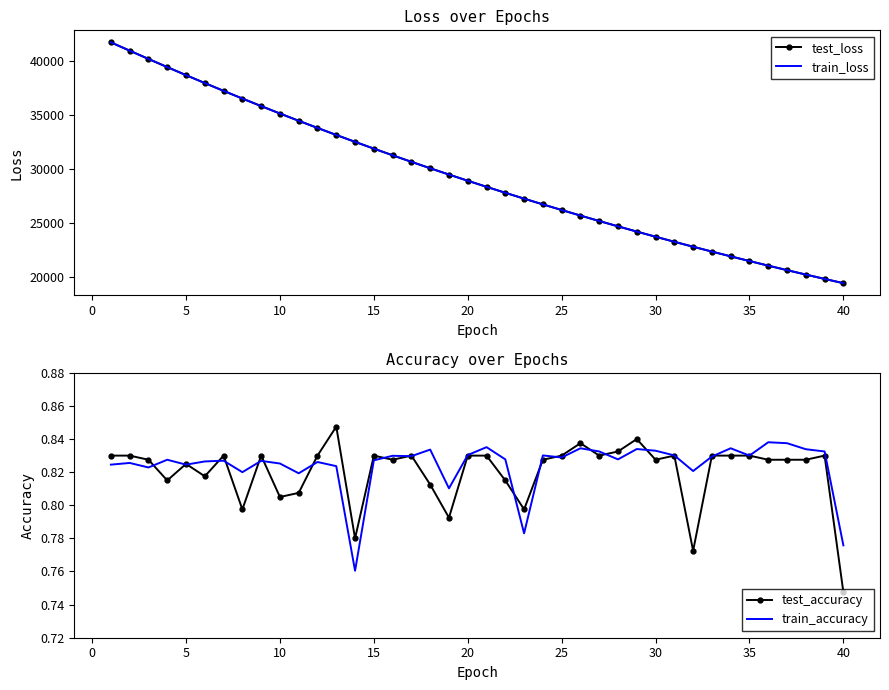

Reading right to left, extract all data points from this chart.

test_loss: 19425.8	19821.5	20223.5	20633.1	21050.7	21476.9	21910.2	22352.5	22801.9	23261.4	23728.4	24204.7	24690.3	25184.4	25687.6	26201.7	26723.4	27255.3	27798.8	28350.8	28914.3	29486.2	30070.3	30665.4	31270.1	31887.7	32513.7	33152.9	33804.9	34465.7	35140.4	35828.5	36526.3	37238.2	37960.6	38694.4	39439.4	40194.3	40961.2	41728.7
train_loss: 19425.7	19821.3	20223.3	20632.8	21050.5	21476.7	21910.1	22352.2	22801.7	23261.3	23728.3	24204.5	24690.1	25184.2	25687.4	26201.6	26723.3	27255.4	27798.5	28350.7	28914.0	29486.1	30070.0	30665.0	31269.8	31887.3	32513.6	33152.7	33804.8	34465.3	35140.1	35828.1	36525.7	37238.0	37960.1	38694.4	39439.2	40194.0	40961.3	41729.1
test_accuracy: 0.7	0.8	0.8	0.8	0.8	0.8	0.8	0.8	0.8	0.8	0.8	0.8	0.8	0.8	0.8	0.8	0.8	0.8	0.8	0.8	0.8	0.8	0.8	0.8	0.8	0.8	0.8	0.8	0.8	0.8	0.8	0.8	0.8	0.8	0.8	0.8	0.8	0.8	0.8	0.8
train_accuracy: 0.8	0.8	0.8	0.8	0.8	0.8	0.8	0.8	0.8	0.8	0.8	0.8	0.8	0.8	0.8	0.8	0.8	0.8	0.8	0.8	0.8	0.8	0.8	0.8	0.8	0.8	0.8	0.8	0.8	0.8	0.8	0.8	0.8	0.8	0.8	0.8	0.8	0.8	0.8	0.8